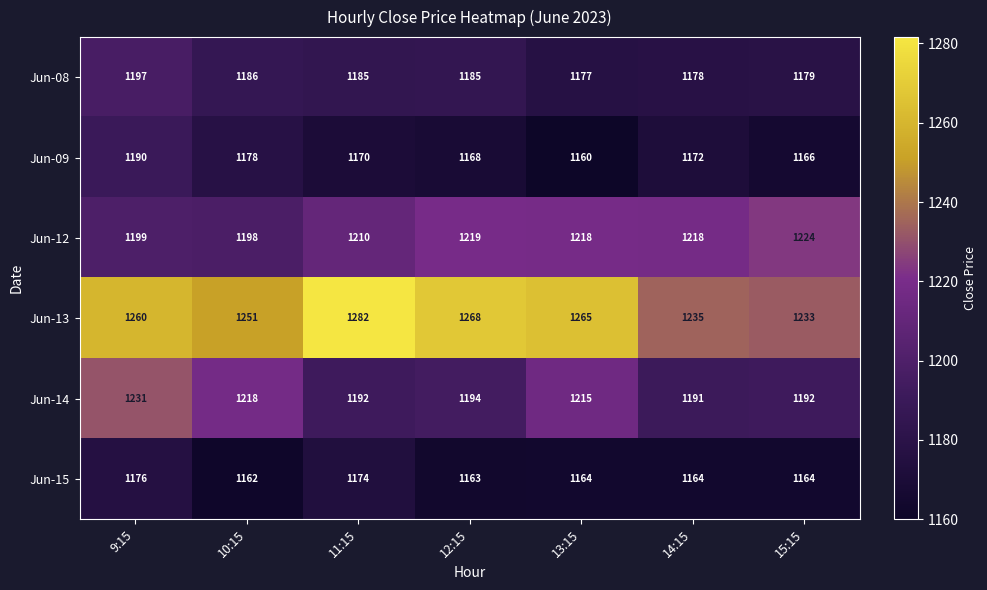

Which series changed the most between 9:15 and 10:15?

Jun-15